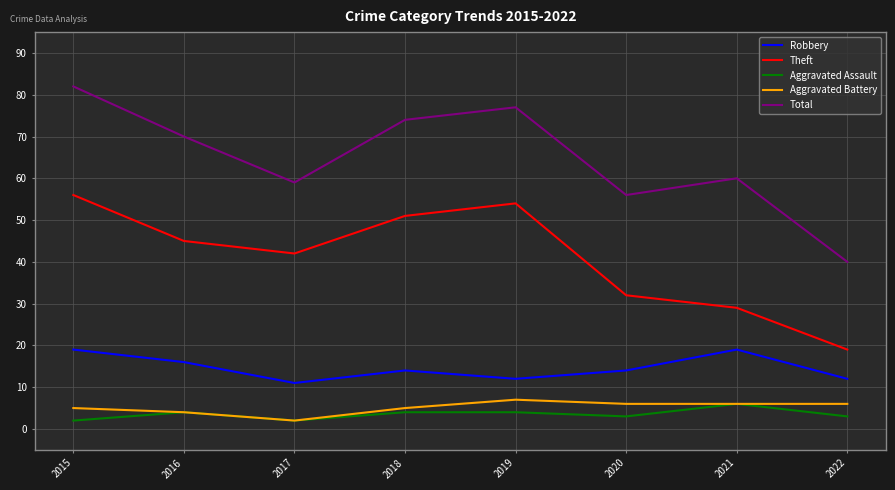

Is it true that Robbery equals 21 at 2019?

False